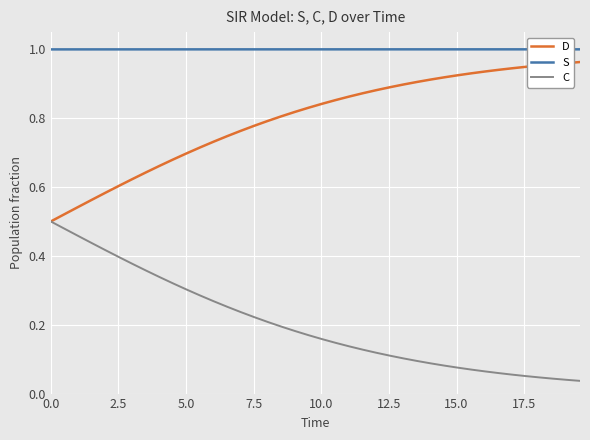

True or false: C and S cross at least once.

False